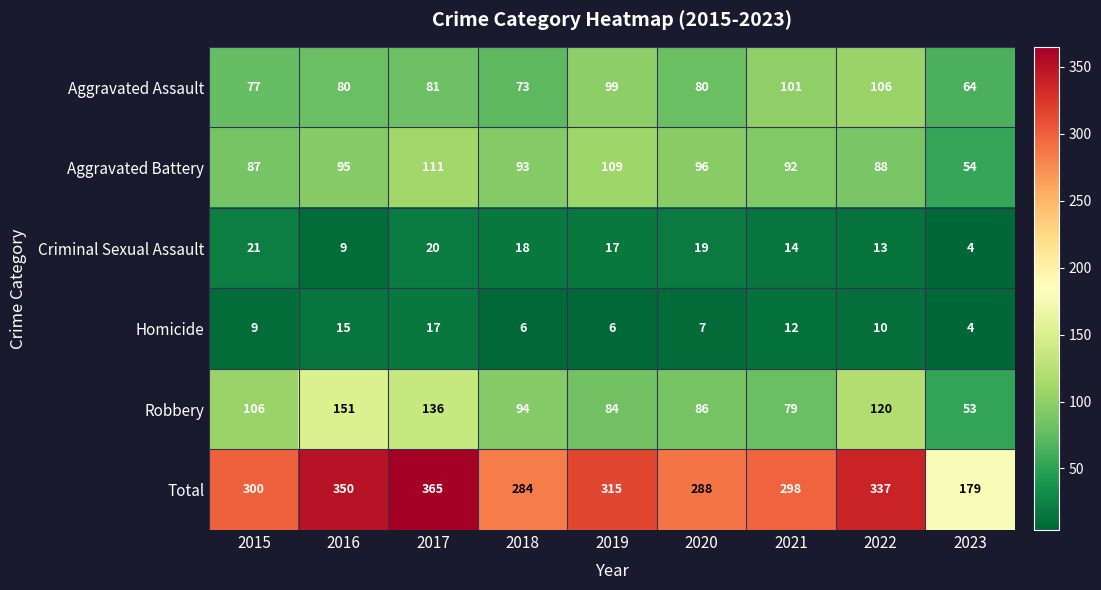

How many values in the Criminal Sexual Assault series are below 17?

4